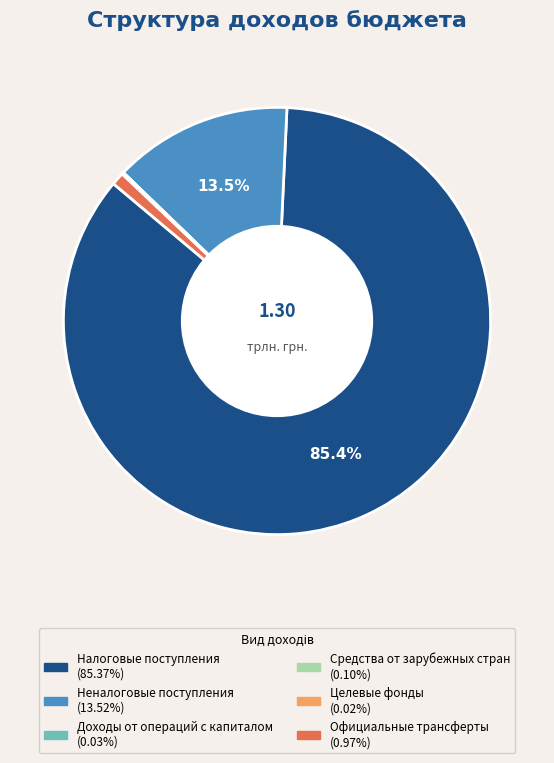

What portion of the pie excludes Налоговые поступления?

14.6%